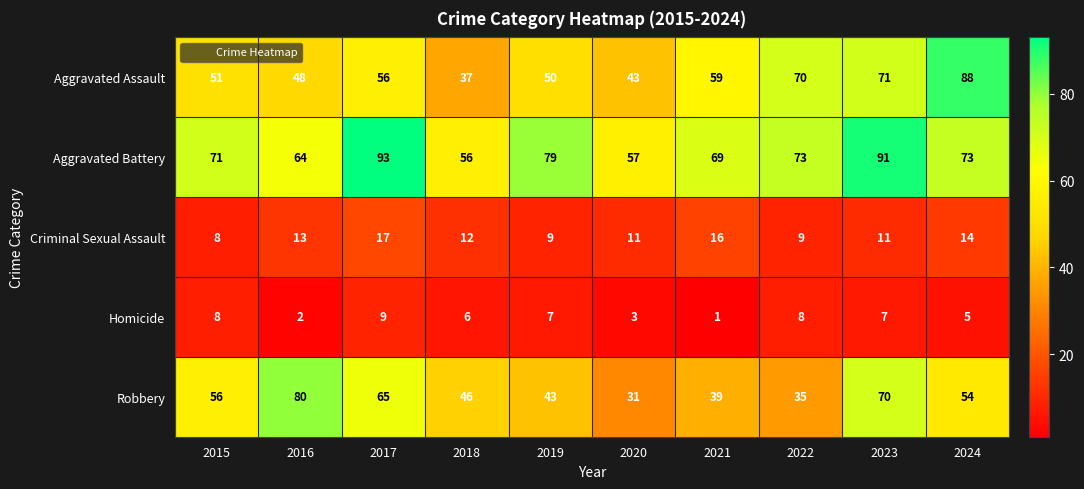

At which category does the chart reach its peak across all series?

2017